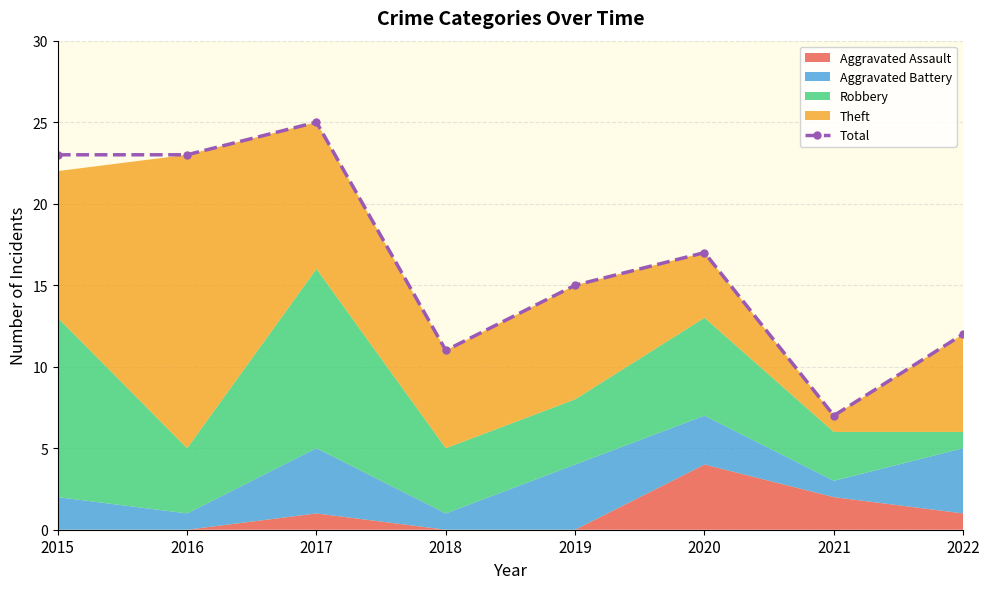

Between 2016 and 2019, which is larger?

2016